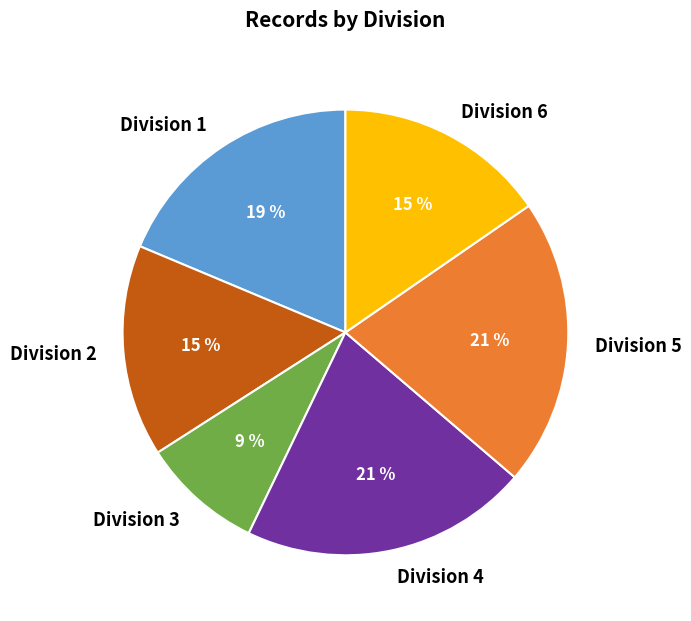

To the nearest percent, what is the difference between the largest and smallest slice percentages?

12%